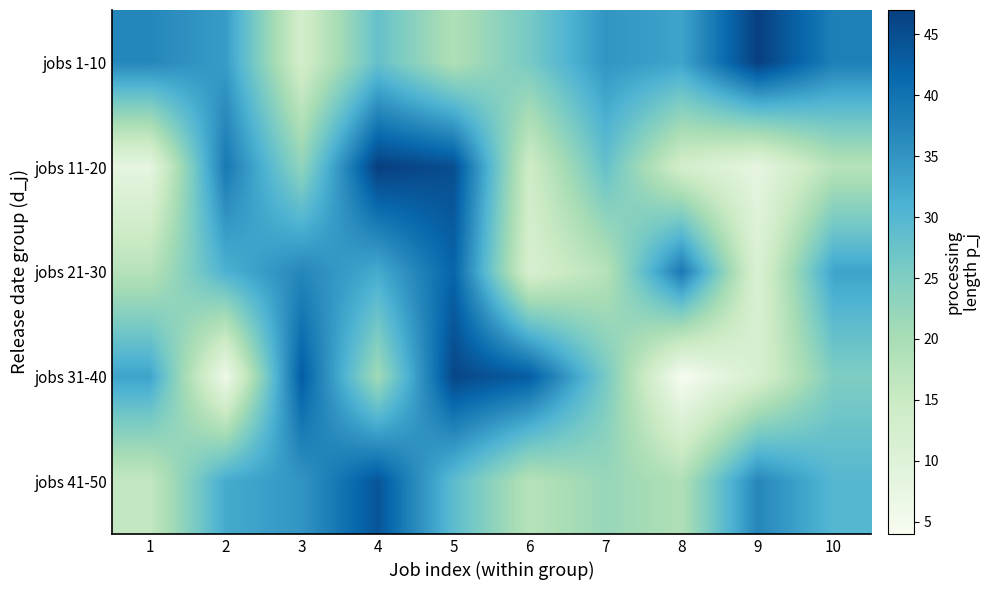

Which label corresponds to the smallest value in the chart?

8